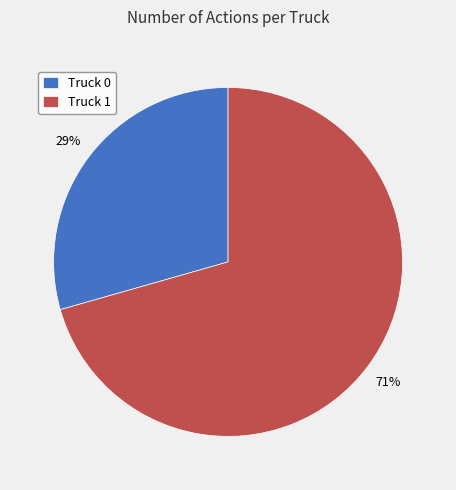

How many slices are in this pie chart?

2